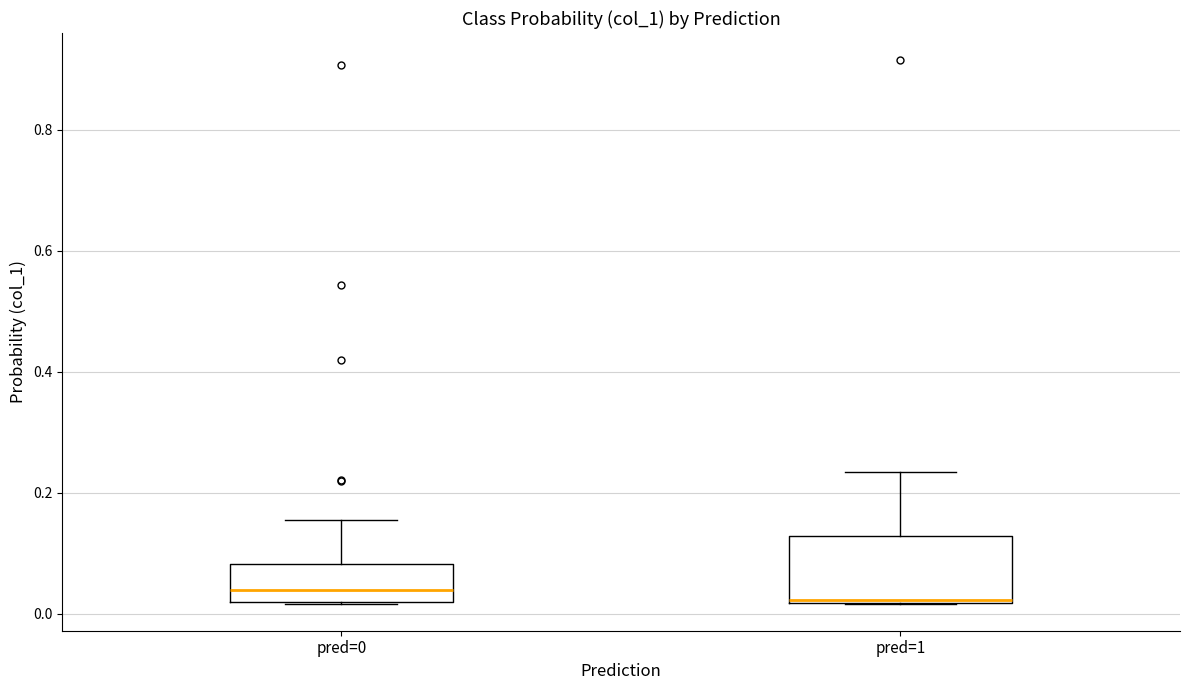

Comparing the boxes themselves (not the whiskers), which one is the tallest?

pred=1